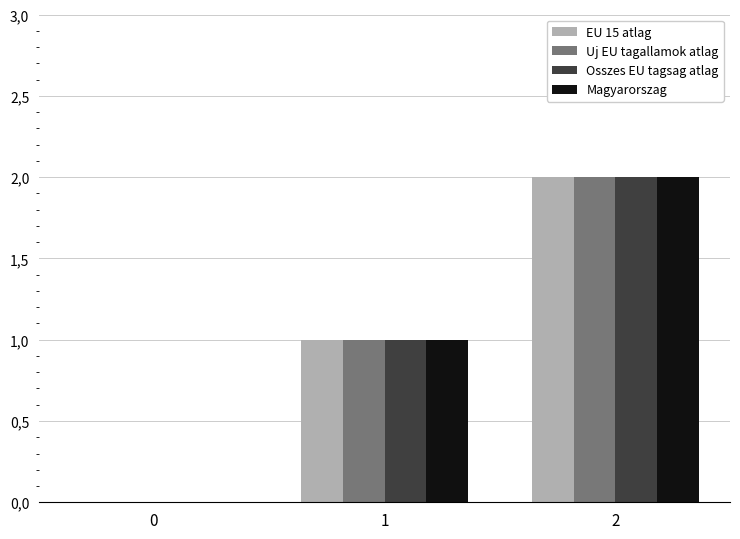

Are the bars horizontal?

No